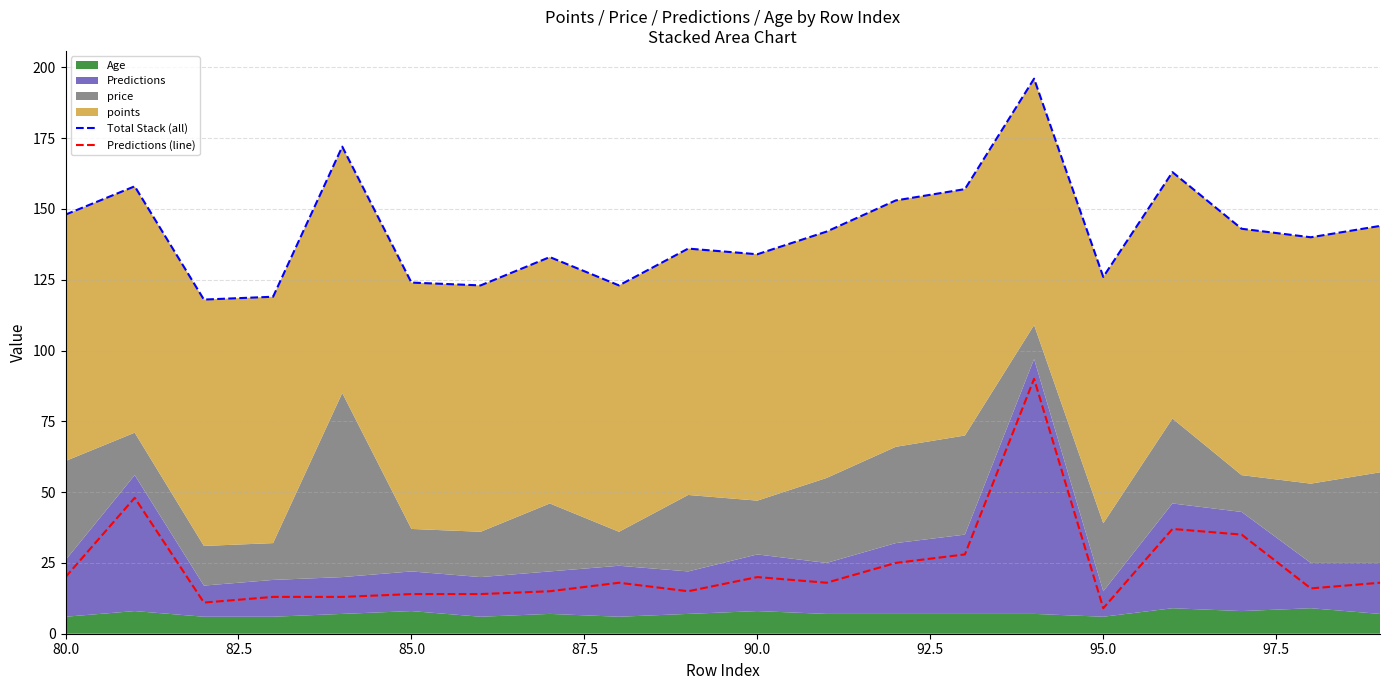

The Predictions (line) series shows 9 at 95.0. True or false?

True